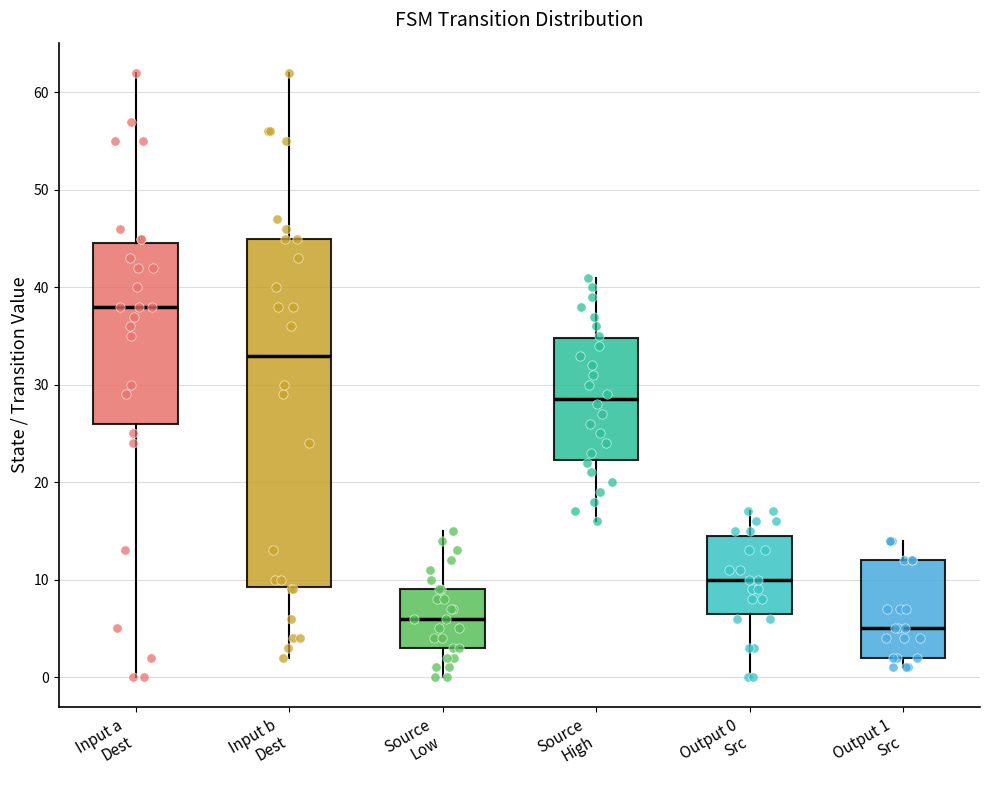

Reading left to right, read every box against the y-axis: the position of its median line, the range the box covers, and the ends of its whiskers. The values are not printed on the chart, so give them approximately, as read against the axis.

Input a Dest: median 38, box 26 to 45, whiskers 0 to 62
Input b Dest: median 33, box 9 to 45, whiskers 2 to 62
Source Low: median 6, box 3 to 9, whiskers 0 to 15
Source High: median 29, box 22 to 35, whiskers 16 to 41
Output 0 Src: median 10, box 7 to 15, whiskers 0 to 17
Output 1 Src: median 5, box 2 to 12, whiskers 1 to 14